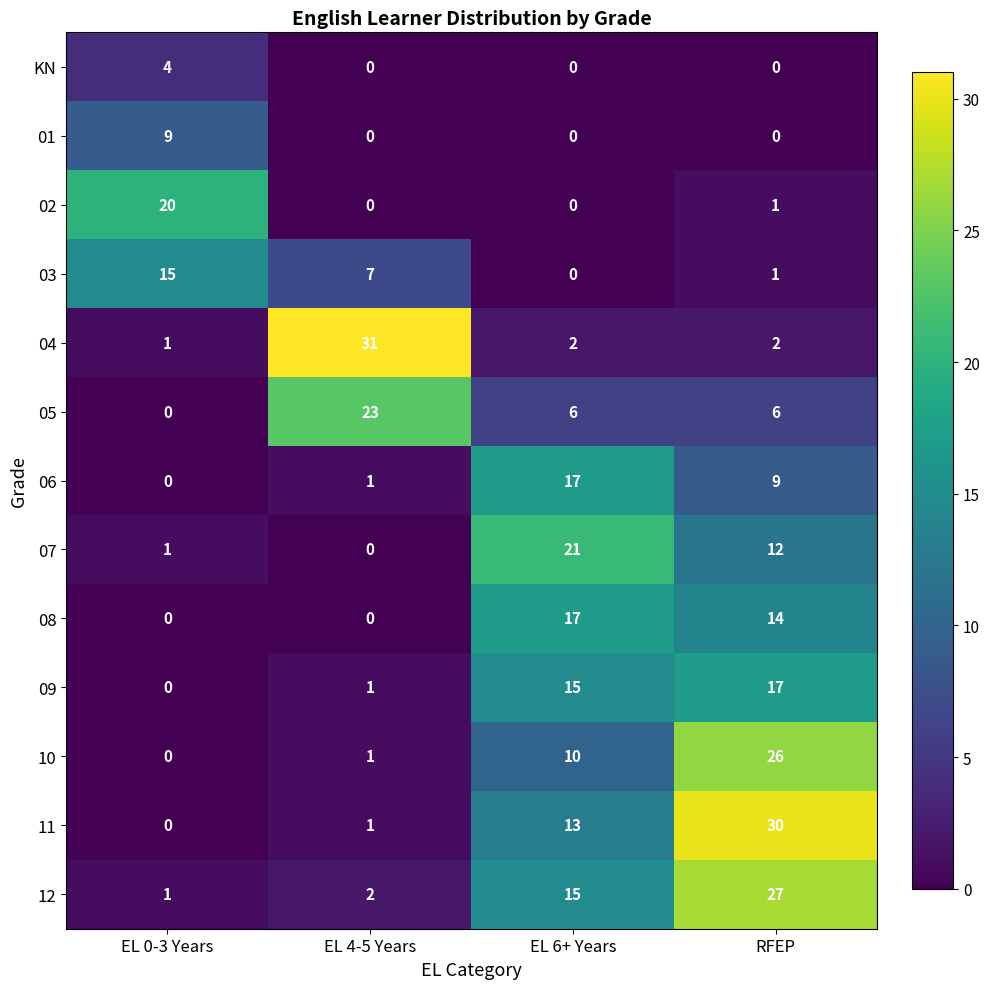

What is the average value of the 02 series?

5